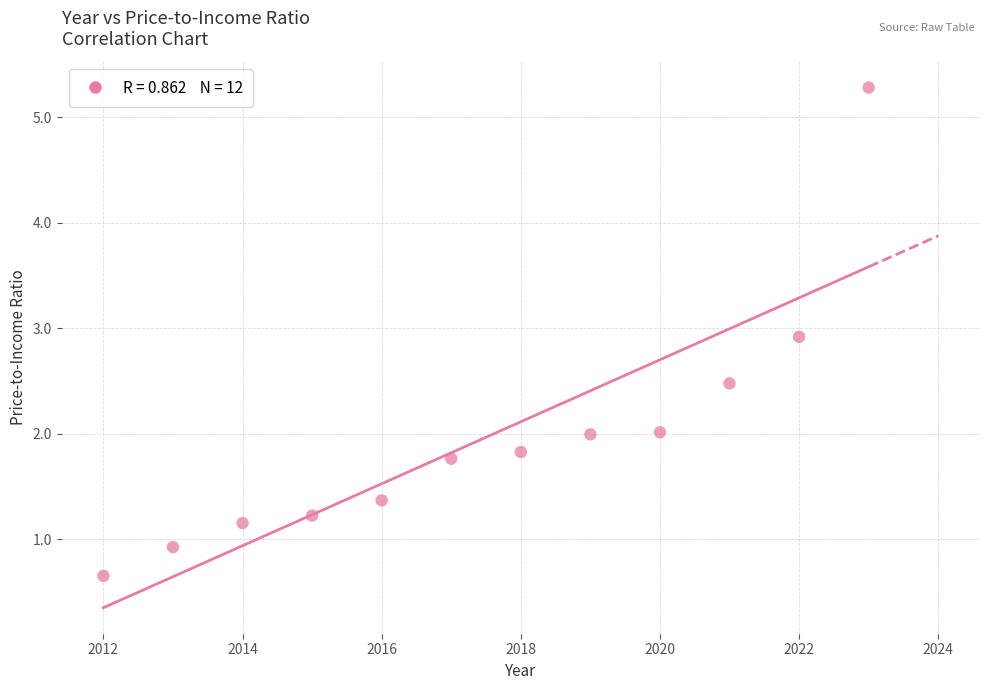

What is the range of Y values (max minus min)?

4.6